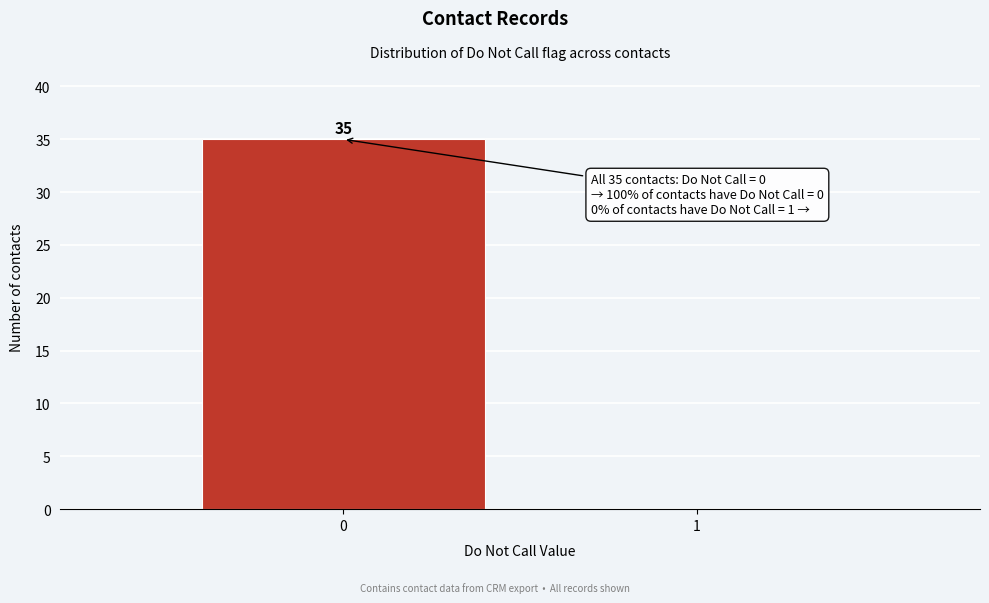

Reading right to left, what are all the values shown in this chart?

1=0	0=35